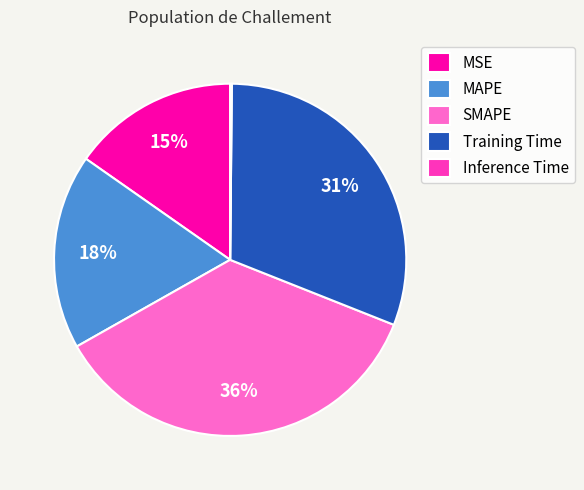

To the nearest percent, what is the average slice percentage?

20%